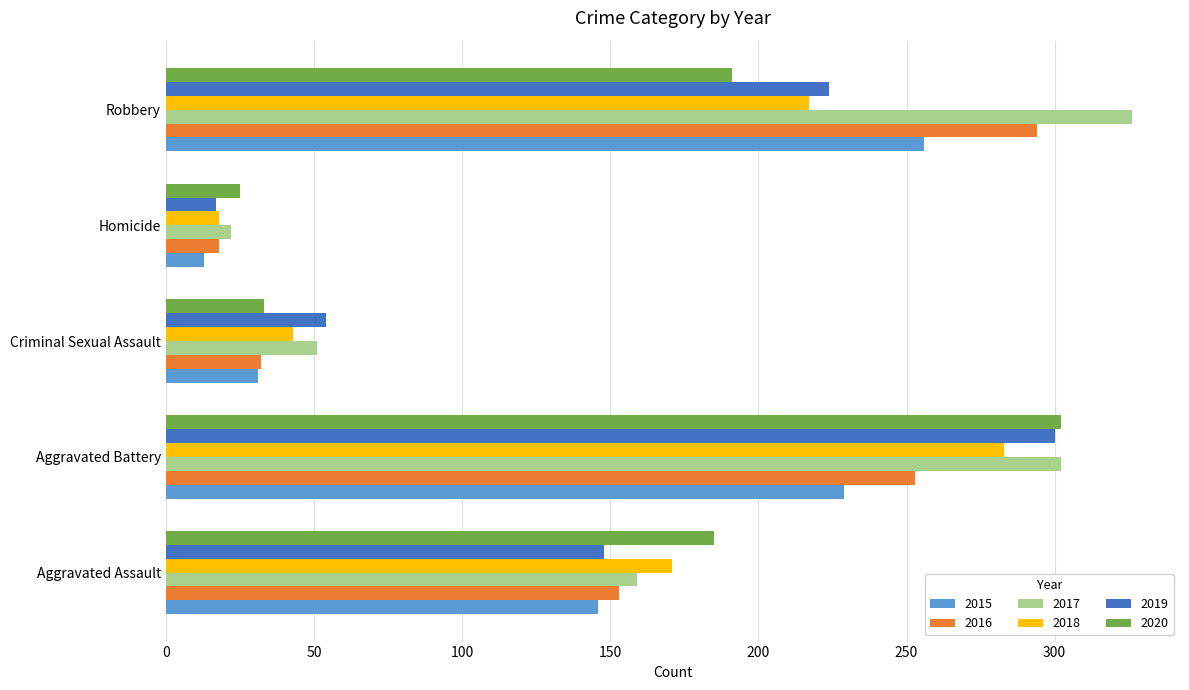

What is the difference between the 2017 values at Robbery and Aggravated Battery?

24